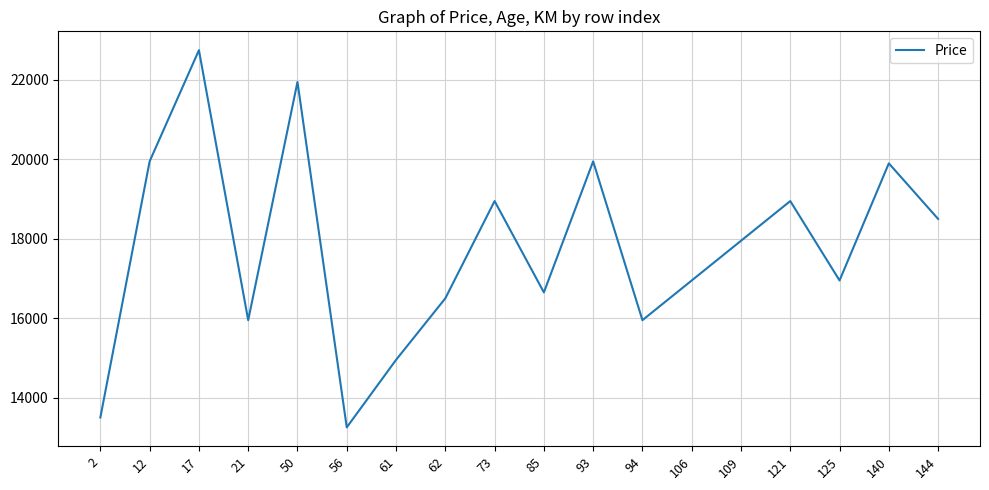

What is the ratio of the value at 12 to the value at 106?

1.2